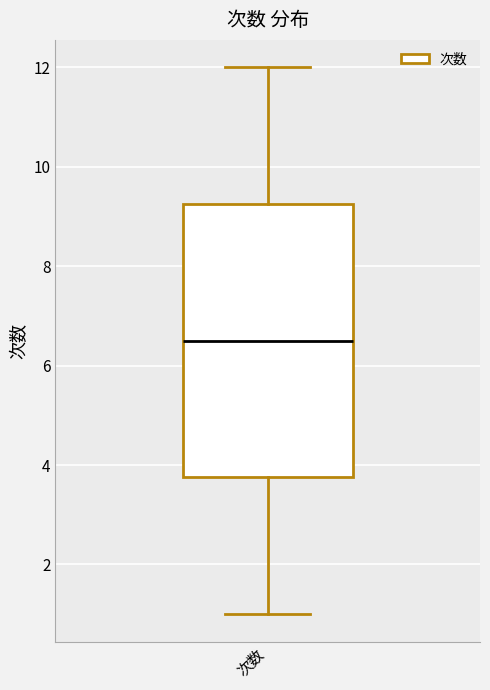

Where does the lower whisker of the box for 次数 end on the y-axis? The values are not printed on the chart, so give them approximately, as read against the axis.

1.0